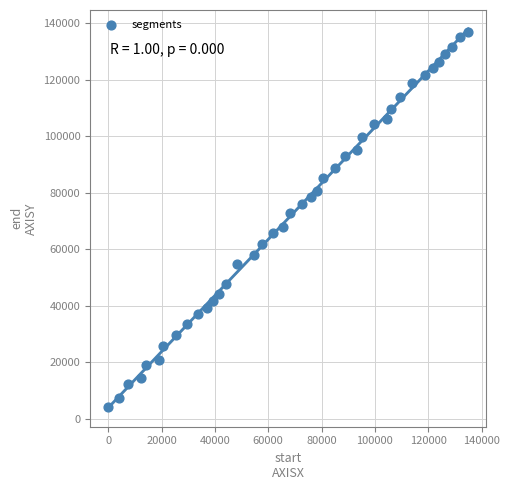

What is the range of X values (max minus min)?

134960